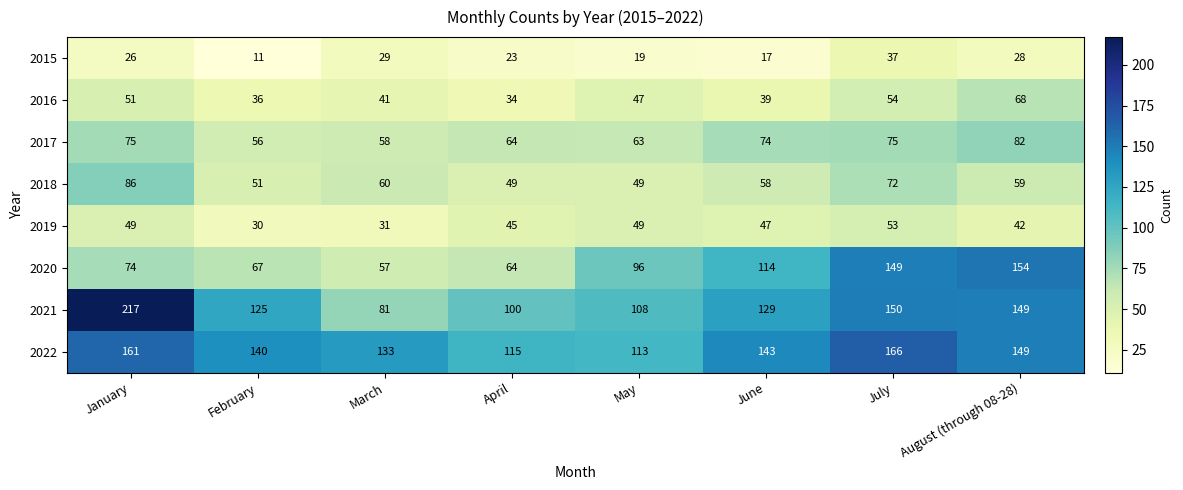

At March, list the series in order from largest to smallest.

2022, 2021, 2018, 2017, 2020, 2016, 2019, 2015